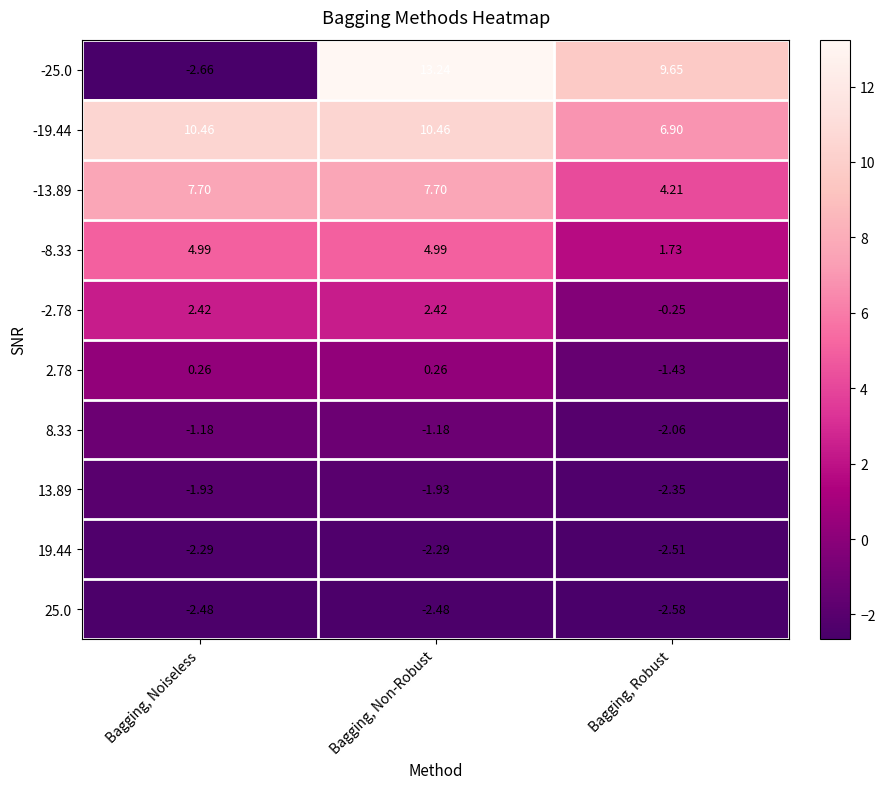

Where does the -8.33 series first go above 4?

Bagging, Noiseless